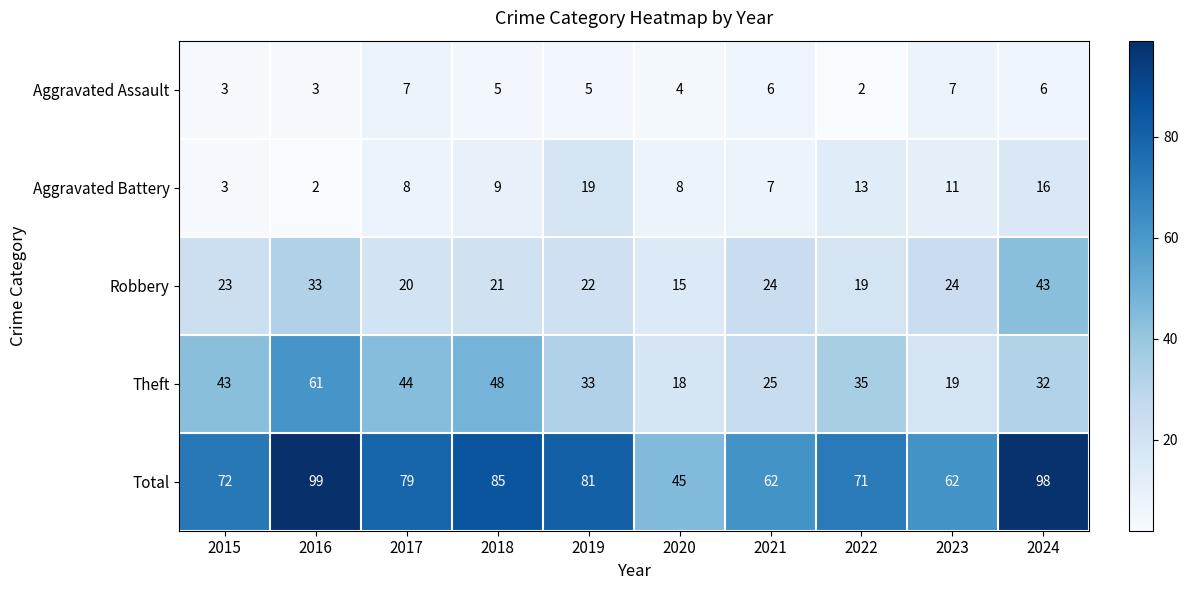

What is the difference between the maximum and minimum values in the Total series?

54